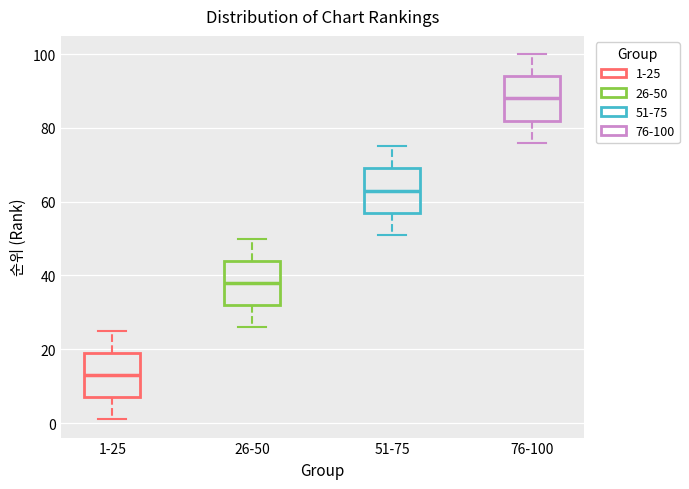

Where is the upper edge of the box for 51-75 on the y-axis? The values are not printed on the chart, so give them approximately, as read against the axis.

70